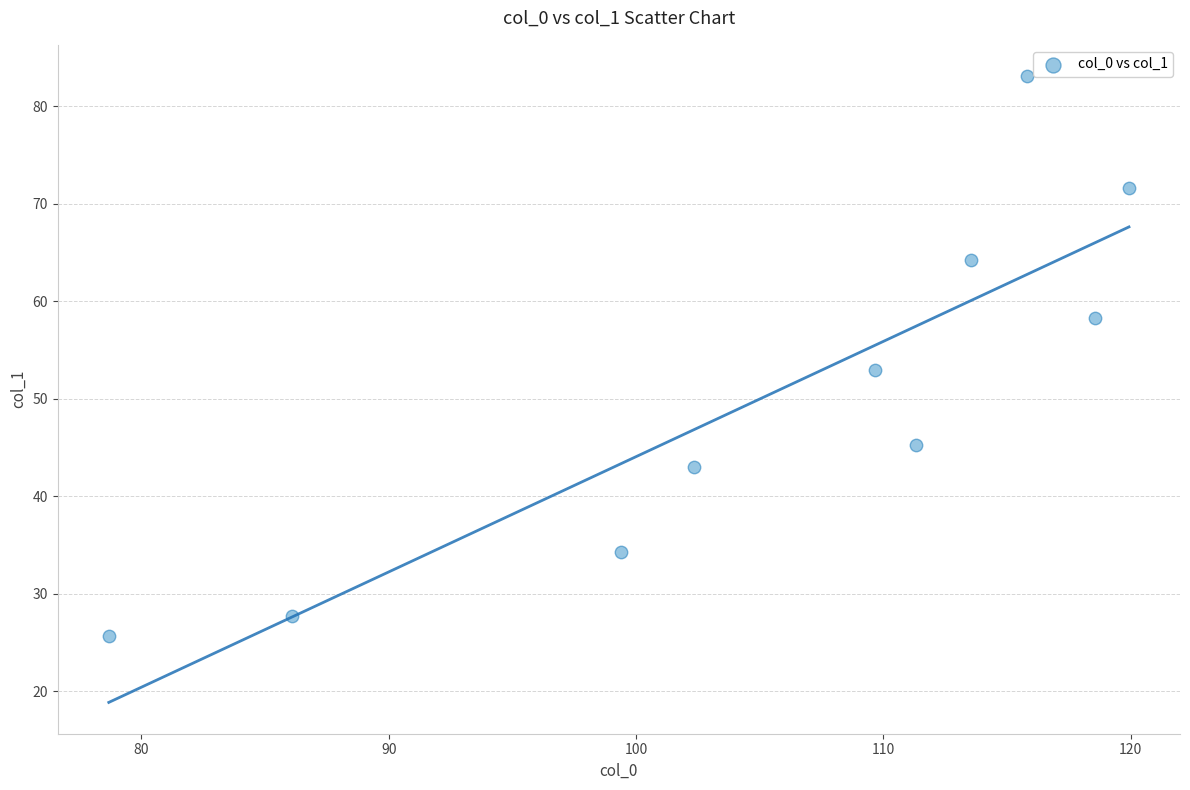

What Y value in the scatter plot is closest to 54?

53.0